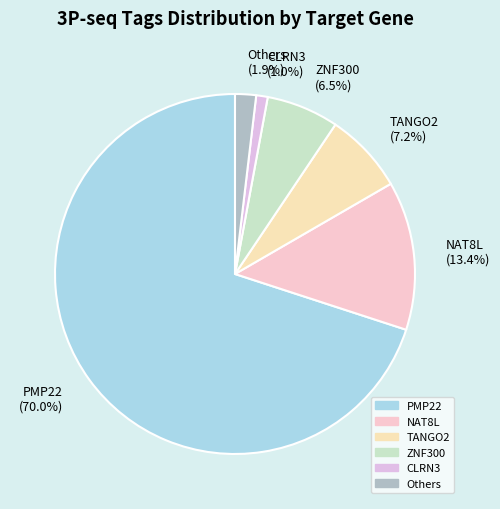

Combined, what portion of the pie is TANGO2 and ZNF300?

13.7%